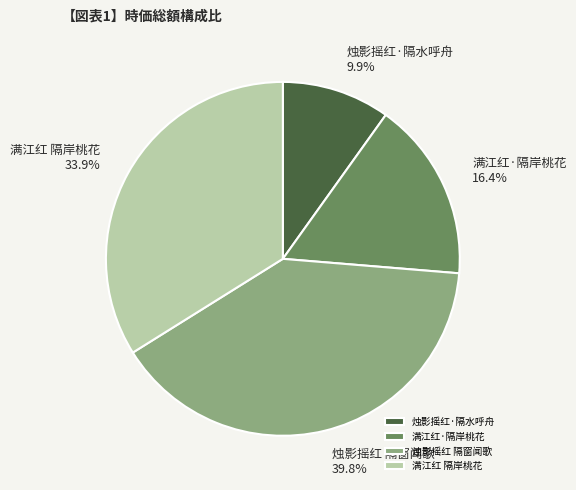

To the nearest percent, what is the average slice percentage?

25%